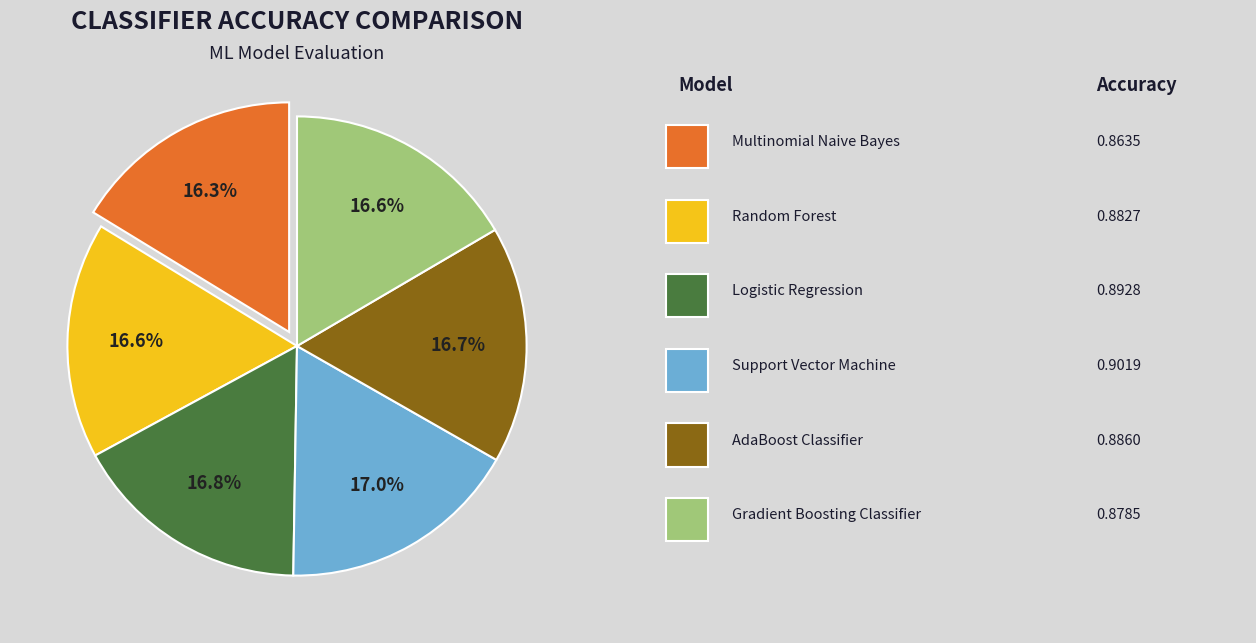

Does any single category account for the majority?

No